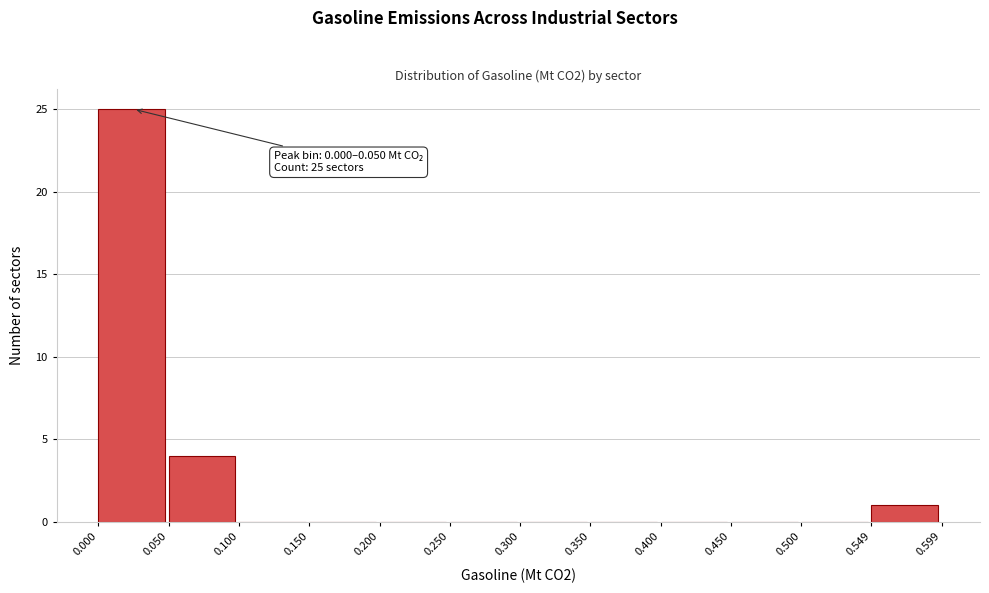

Which range on the x-axis has the tallest bar?

0.000 to 0.050